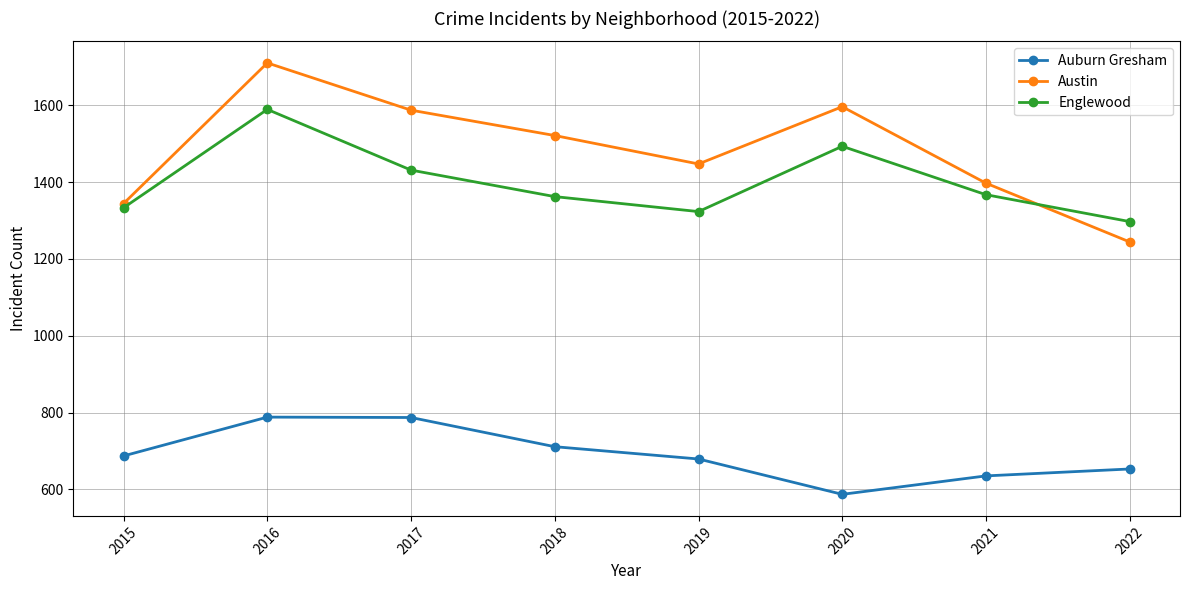

Does the chart have visible grid lines?

Yes